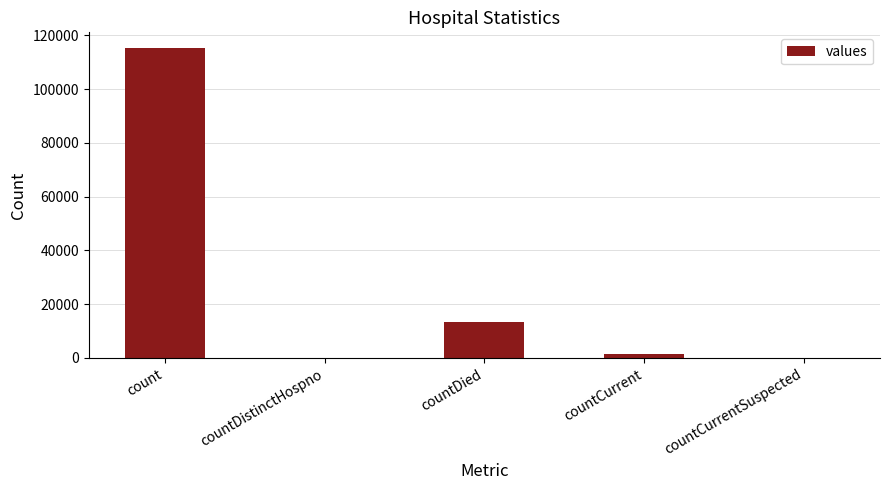

What is the change in value from count to countDistinctHospno?

-115379